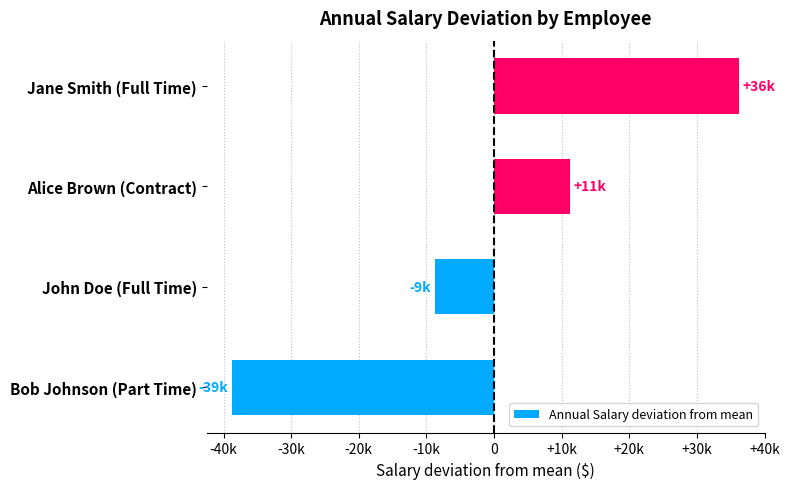

List the labels in order of value, largest first.

Jane Smith (Full Time), Alice Brown (Contract), John Doe (Full Time), Bob Johnson (Part Time)